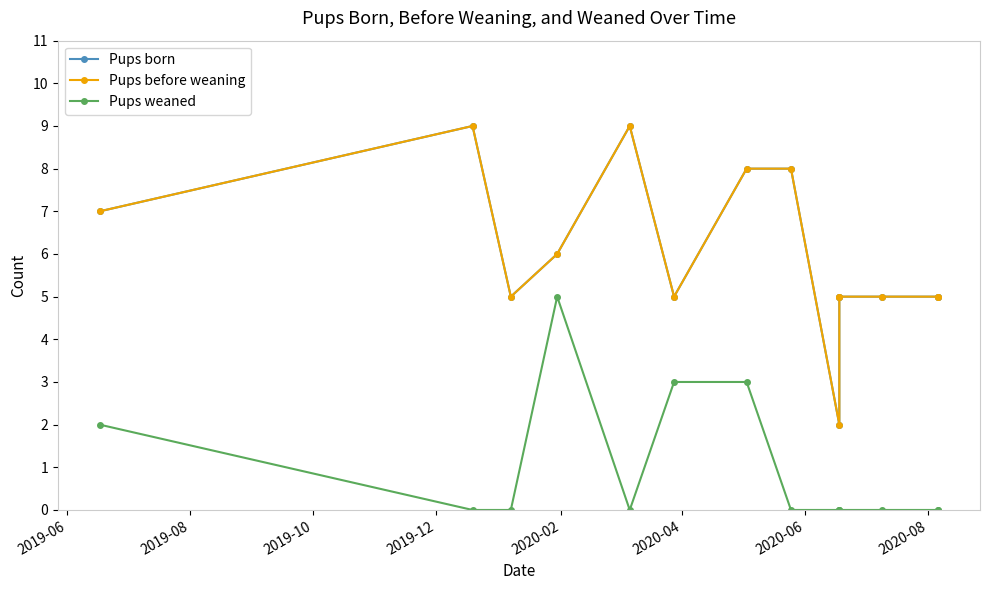

Which series has the largest total across all categories?

Pups born